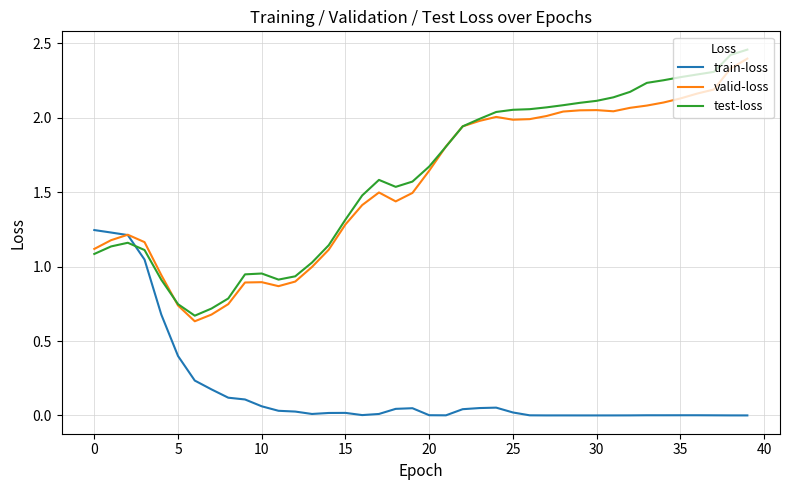

Which series has the largest range (max minus min)?

test-loss